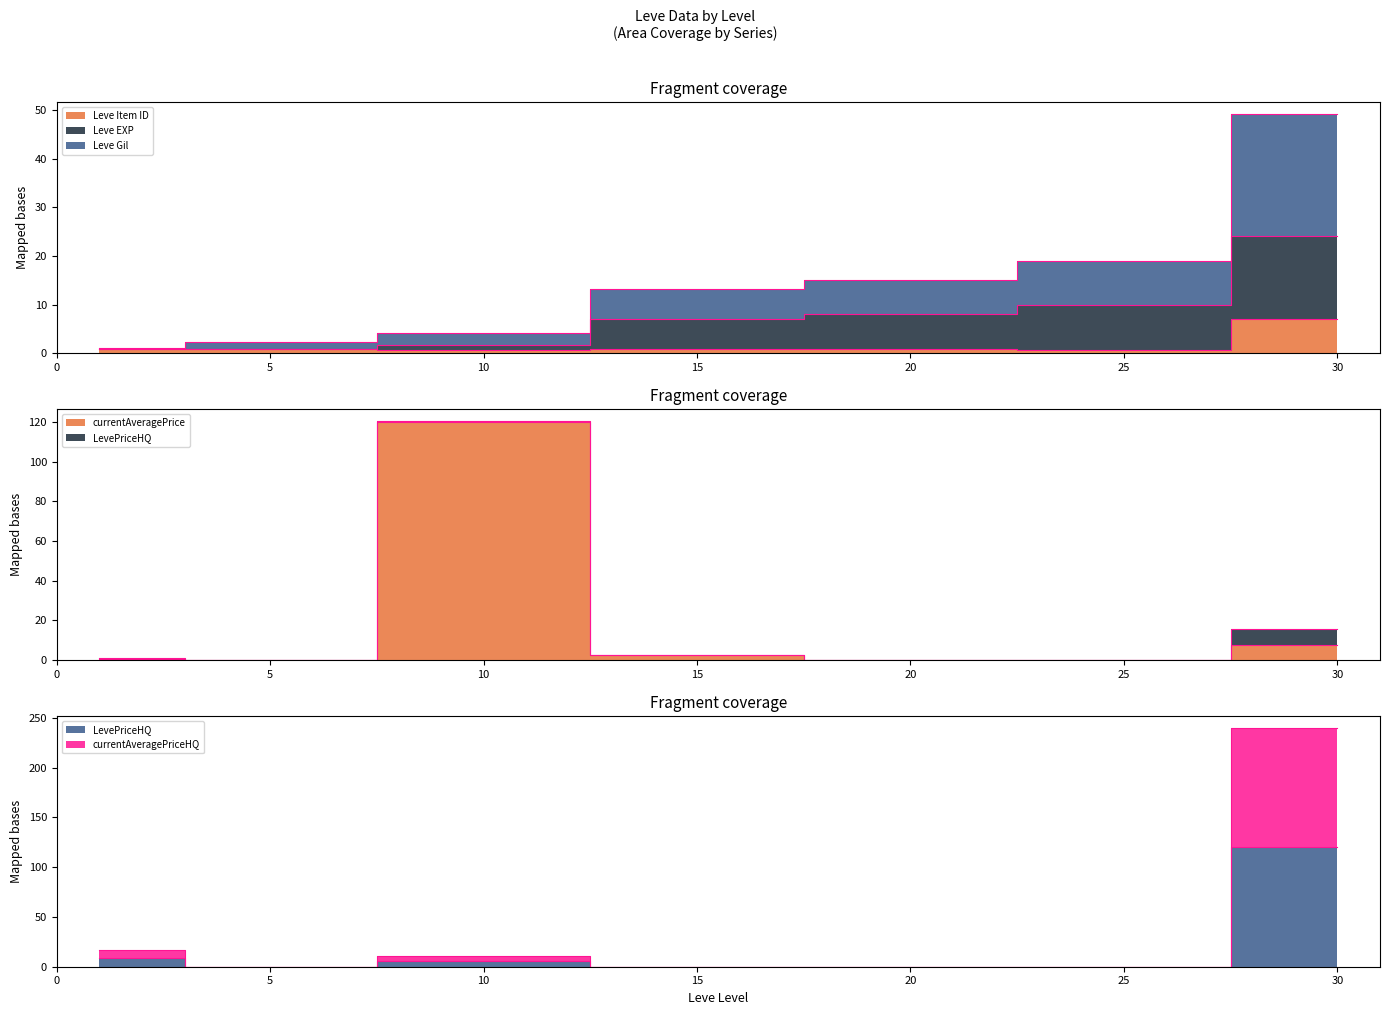

Which category has the highest value in the Leve EXP series?

30